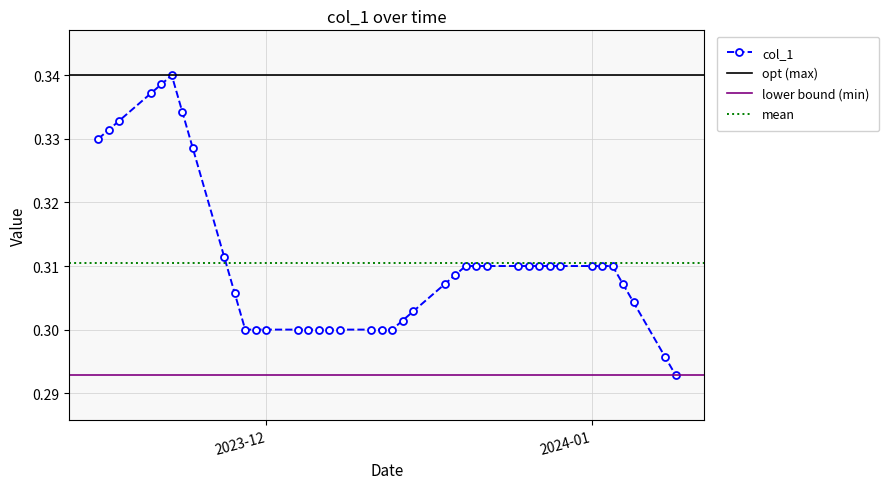

At which label is the value closest to 0?

2024-01-09